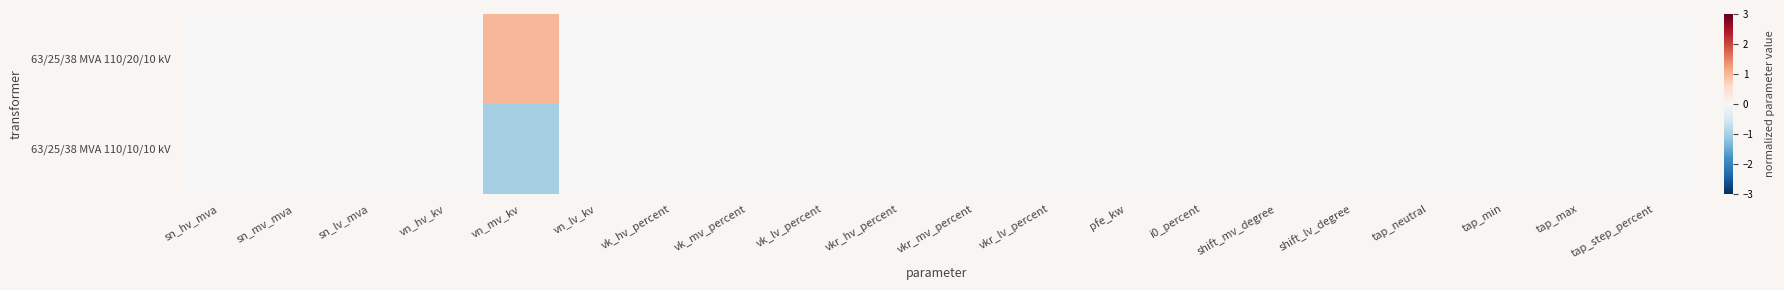

Reading right to left, extract all data points from this chart.

63/25/38 MVA 110/20/10 kV: tap_step_percent=0	tap_max=0	tap_min=0	tap_neutral=0	shift_lv_degree=0	shift_mv_degree=0	i0_percent=0	pfe_kw=0	vkr_lv_percent=0	vkr_mv_percent=0	vkr_hv_percent=0	vk_lv_percent=0	vk_mv_percent=0	vk_hv_percent=0	vn_lv_kv=0	vn_mv_kv=1	vn_hv_kv=0	sn_lv_mva=0	sn_mv_mva=0	sn_hv_mva=0
63/25/38 MVA 110/10/10 kV: tap_step_percent=0	tap_max=0	tap_min=0	tap_neutral=0	shift_lv_degree=0	shift_mv_degree=0	i0_percent=0	pfe_kw=0	vkr_lv_percent=0	vkr_mv_percent=0	vkr_hv_percent=0	vk_lv_percent=0	vk_mv_percent=0	vk_hv_percent=0	vn_lv_kv=0	vn_mv_kv=-1	vn_hv_kv=0	sn_lv_mva=0	sn_mv_mva=0	sn_hv_mva=0